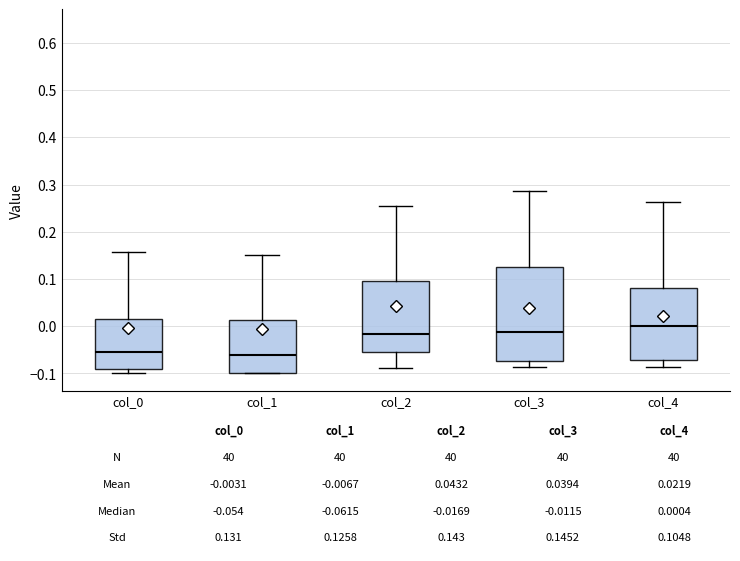

Comparing the boxes themselves (not the whiskers), which one is the tallest?

col_3